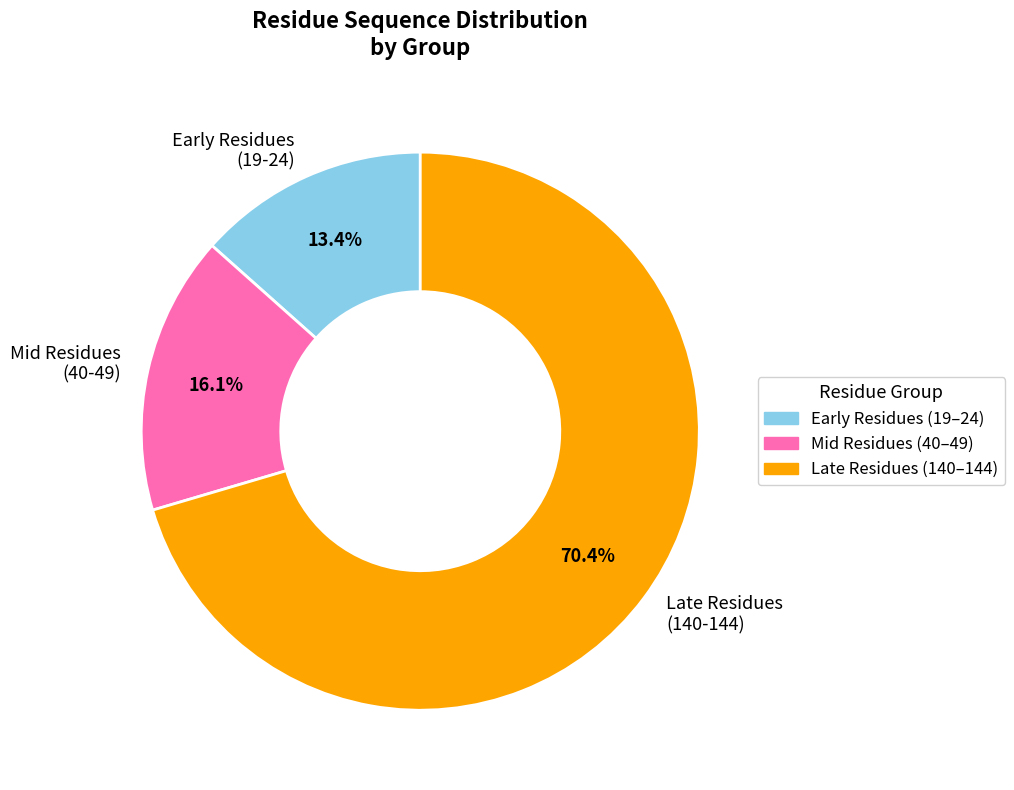

Does any single category account for the majority?

Yes